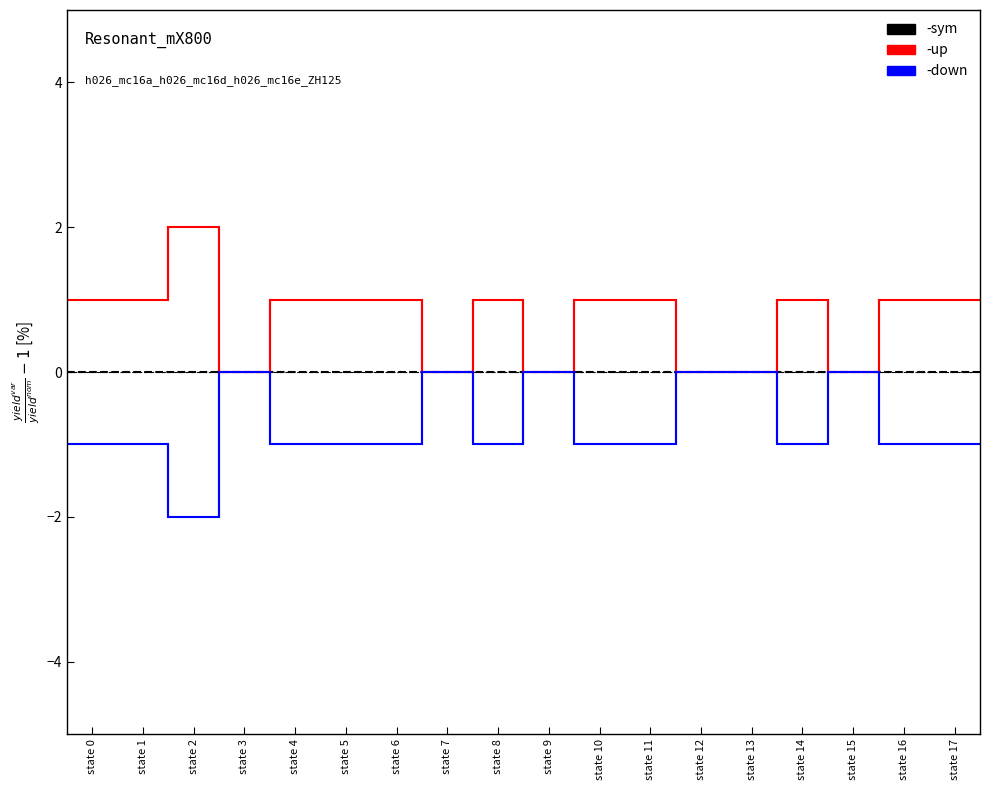

Where is up nearest to the value 1?

state 0